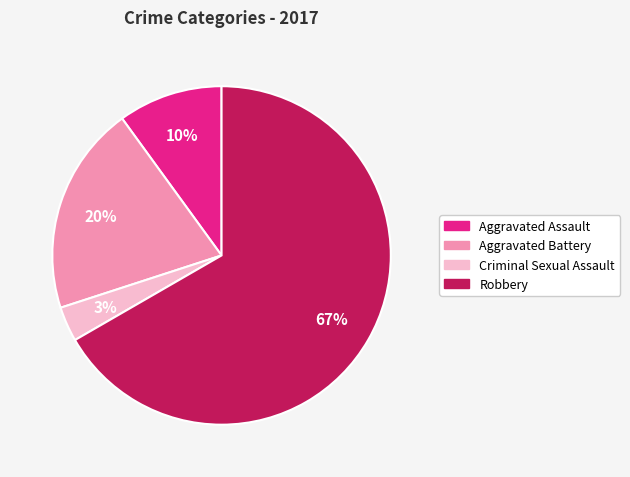

Is there a majority slice in this chart?

Yes